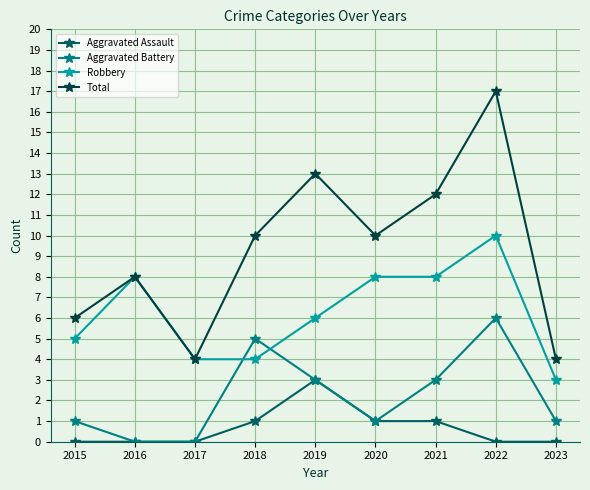

Reading left to right, transcribe all the data shown in this chart.

Aggravated Assault: 2015=0	2016=0	2017=0	2018=1	2019=3	2020=1	2021=1	2022=0	2023=0
Aggravated Battery: 2015=1	2016=0	2017=0	2018=5	2019=3	2020=1	2021=3	2022=6	2023=1
Robbery: 2015=5	2016=8	2017=4	2018=4	2019=6	2020=8	2021=8	2022=10	2023=3
Total: 2015=6	2016=8	2017=4	2018=10	2019=13	2020=10	2021=12	2022=17	2023=4